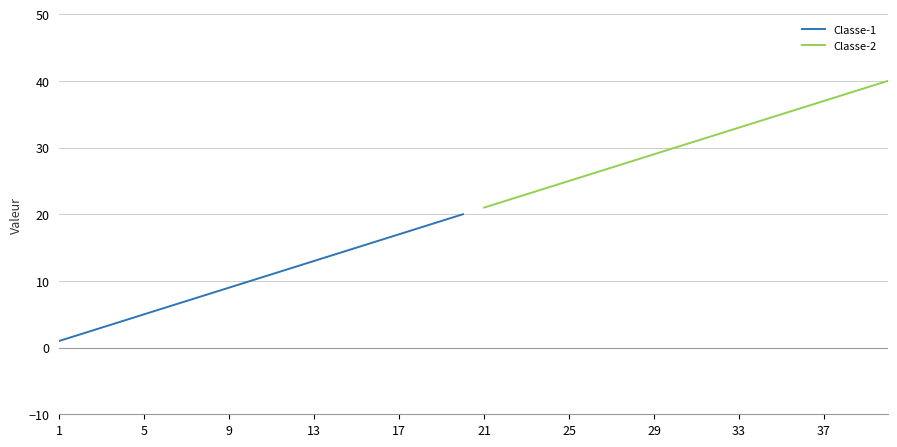

True or false: Classe-1 and Classe-2 cross at least once.

False